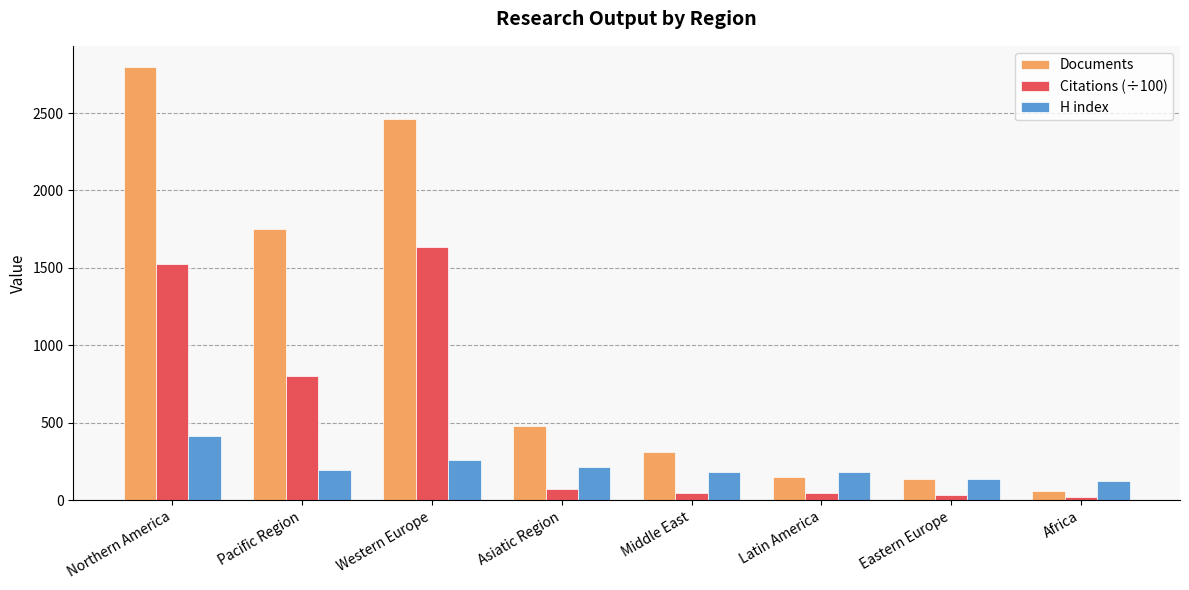

List the series in order of their overall mean, lowest first.

H index, Citations (÷100), Documents